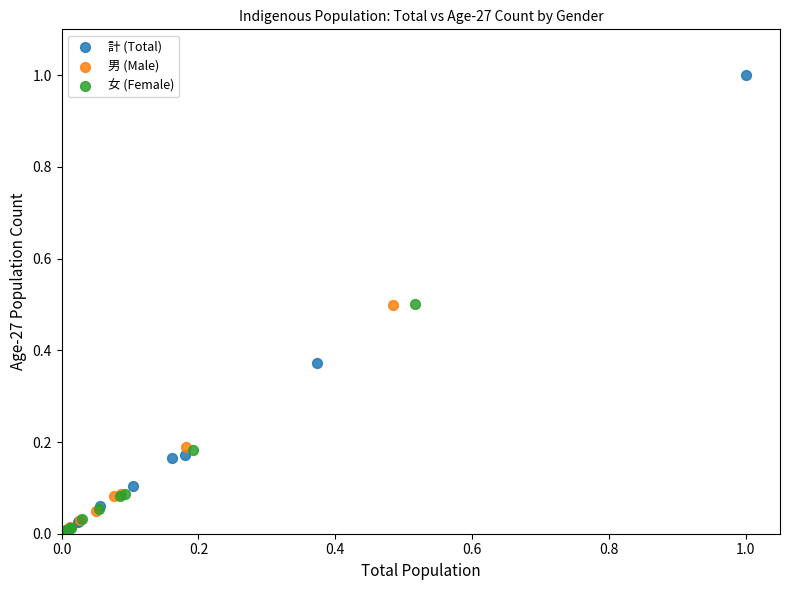

Which series reaches the maximum Y coordinate?

計 (Total)